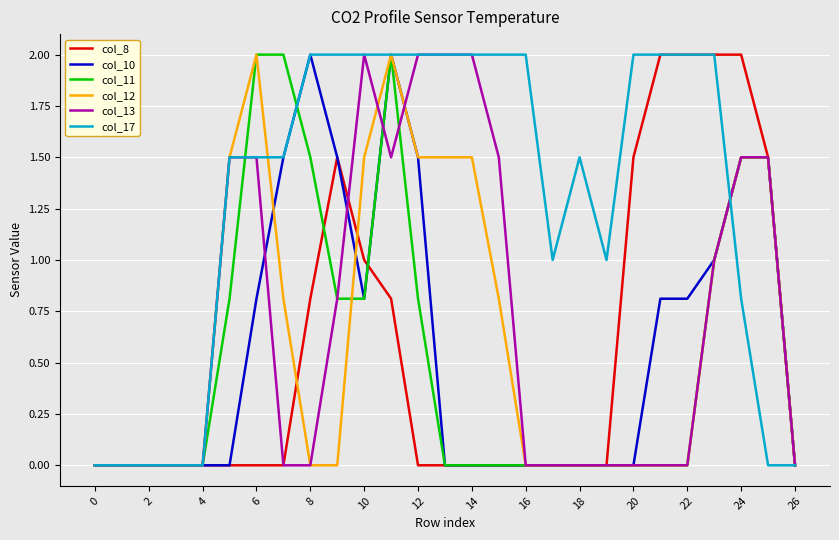

How many categories are shown in the chart?

27